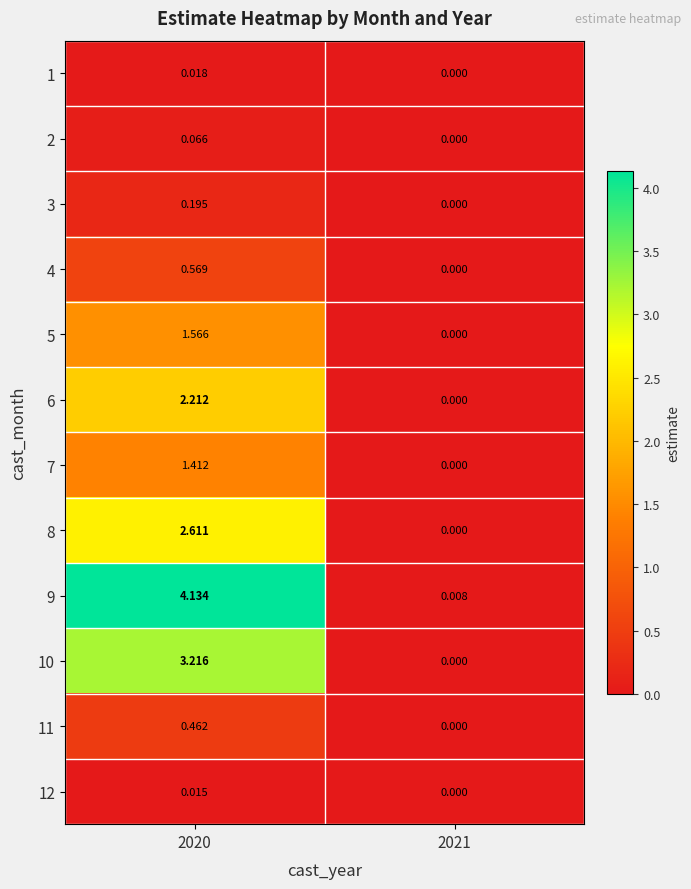

Is the value of 8 at 2021 greater than the value of 10 at 2020?

No